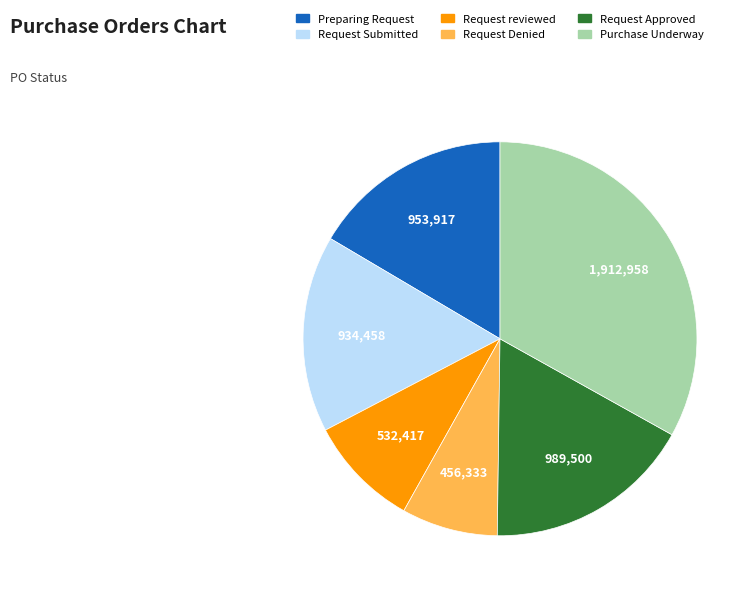

Is there any slice that represents more than half of the pie?

No